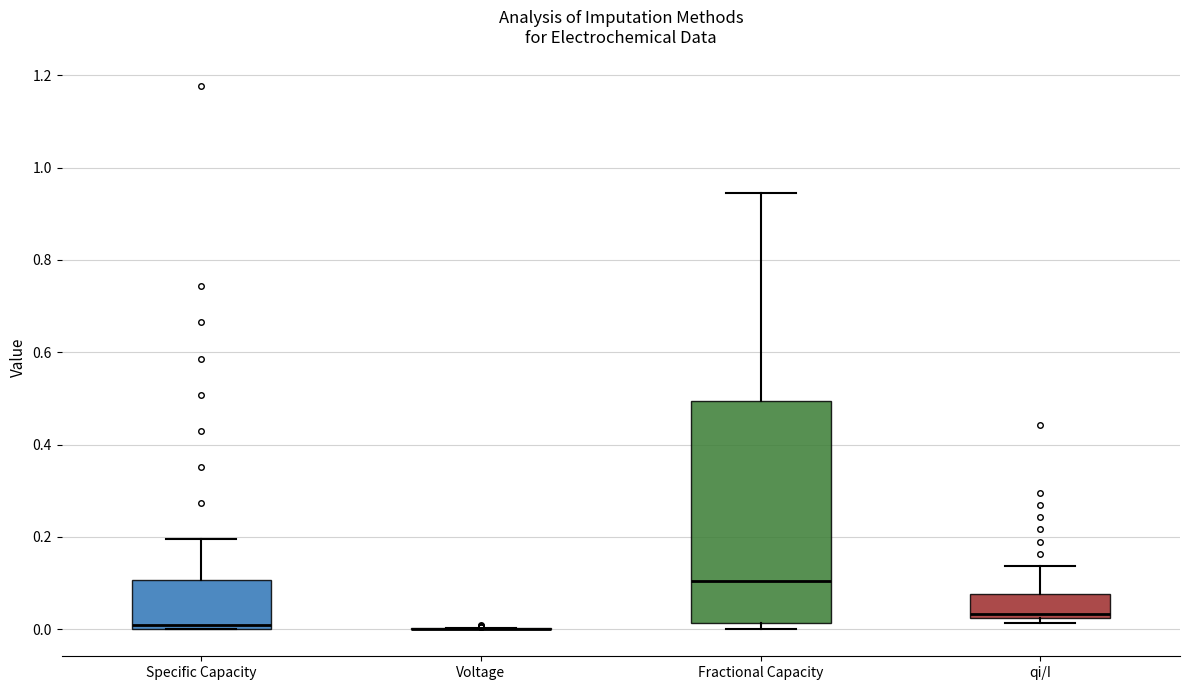

Comparing the boxes themselves (not the whiskers), which one is the tallest?

Fractional Capacity